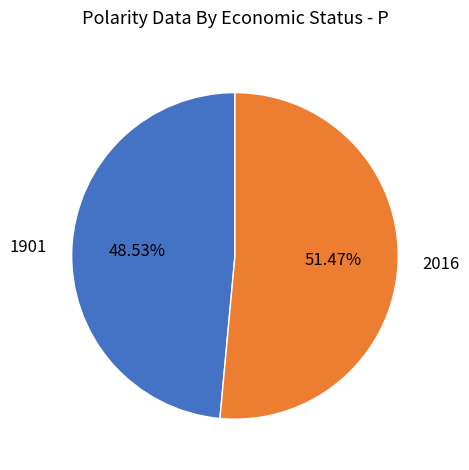

The 1901 slice represents 49% of the pie. True or false?

True